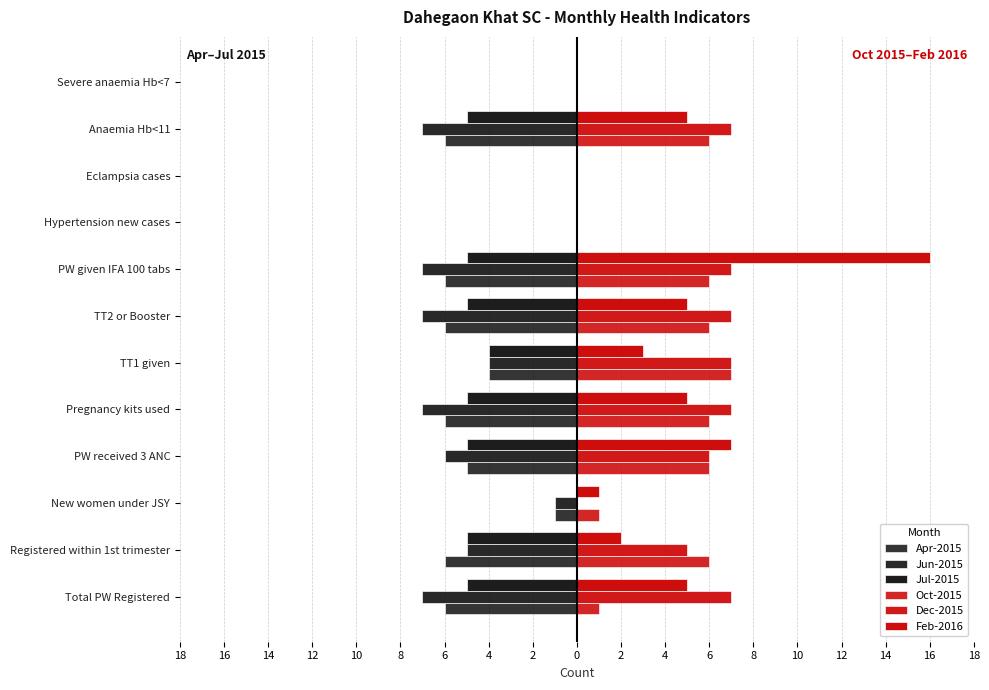

What is the greatest value displayed?

16